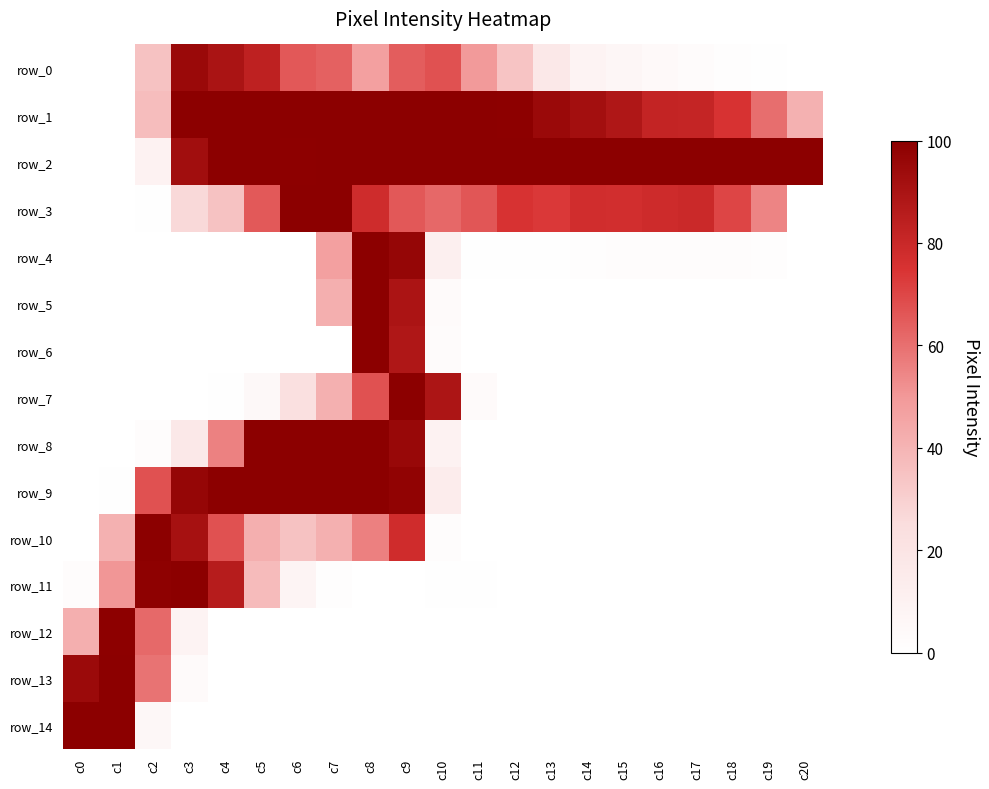

Rank the categories by row_12 value from lowest to highest.

c4, c5, c6, c7, c8, c9, c10, c11, c12, c13, c14, c15, c16, c17, c18, c19, c20, c3, c0, c2, c1